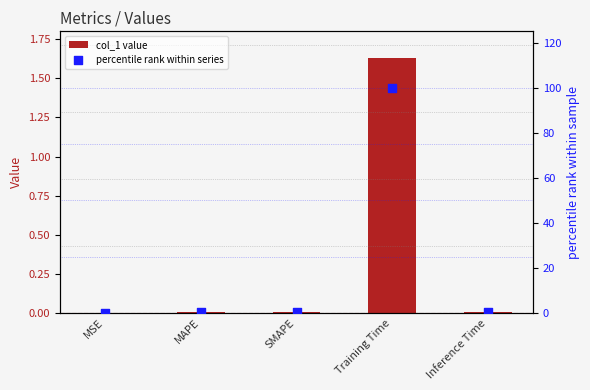

What are all the series names shown in the legend?

col_1 value, percentile rank within series